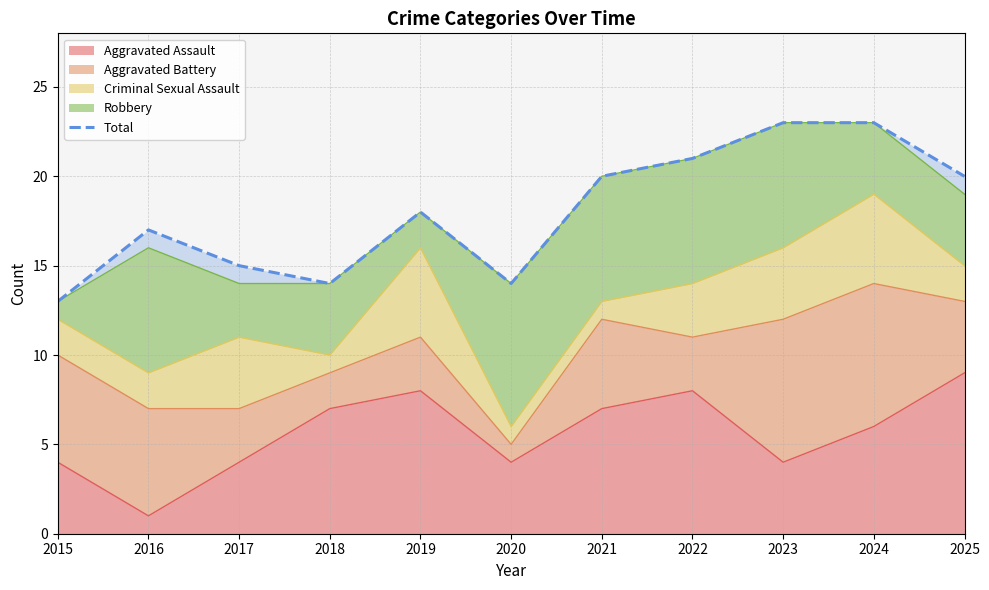

Reading right to left, extract all data points from this chart.

20	23	23	21	20	14	18	14	15	17	13